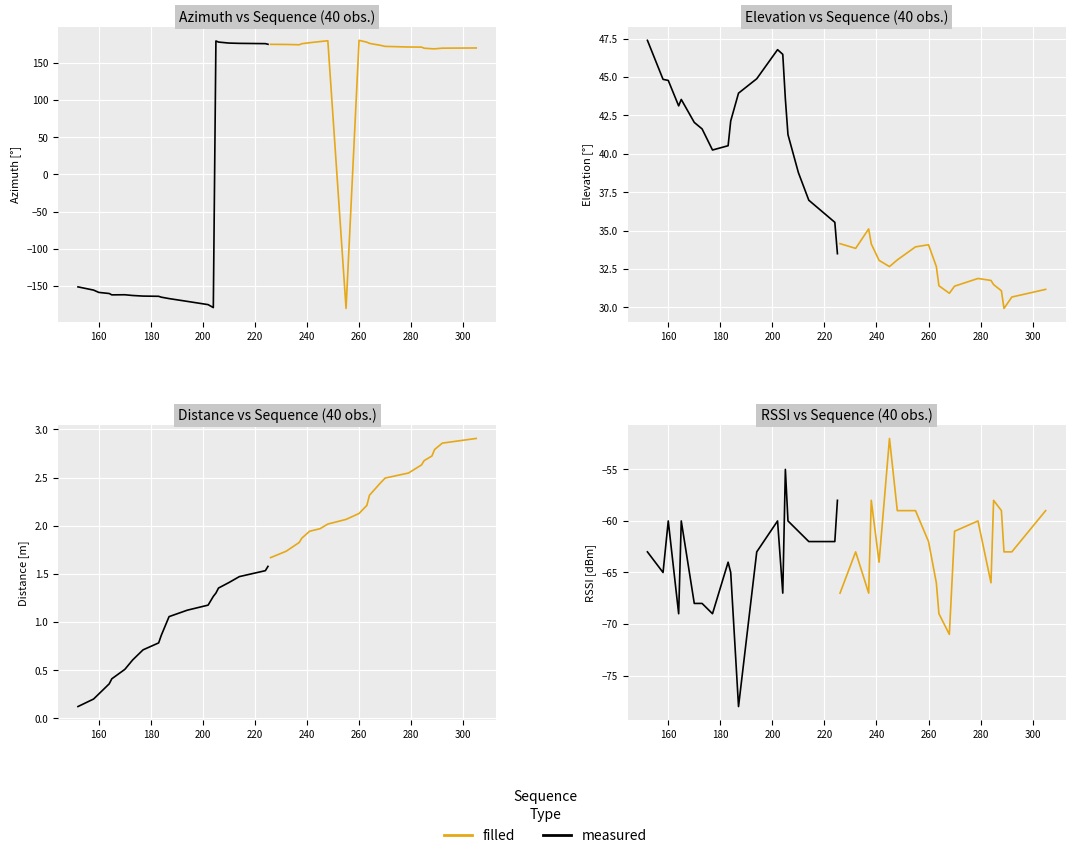

True or false: measured has a value of -28 at 14.

False